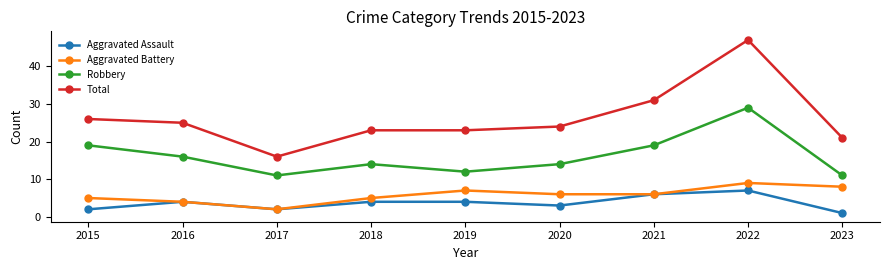

How many lines are shown in the chart?

4